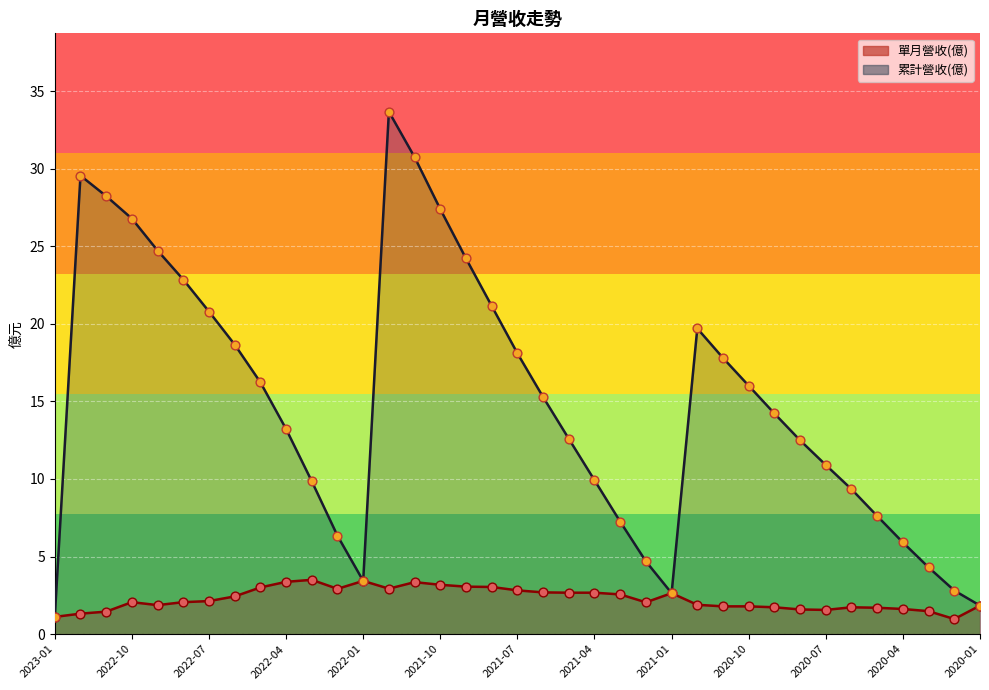

At how many categories does at least one series exceed 12?

22